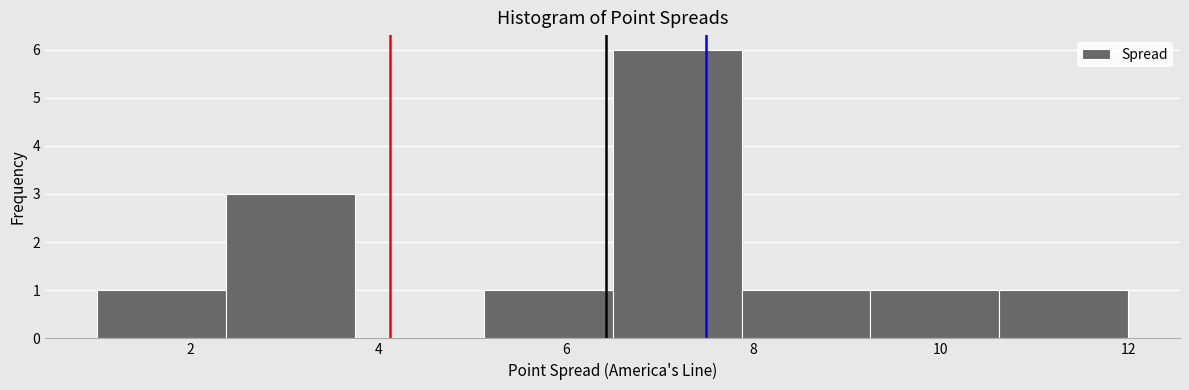

Reading left to right, list every bar in this chart as the range it spans on the x-axis followed by its height. Neither the bar edges nor the heights are printed on the chart, so give them approximately, as read against the axes.

1.0 to 2.4: 1
2.4 to 3.8: 3
3.8 to 5.2: 0
5.2 to 6.6: 1
6.6 to 7.8: 6
7.8 to 9.2: 1
9.2 to 10.6: 1
10.6 to 12.0: 1